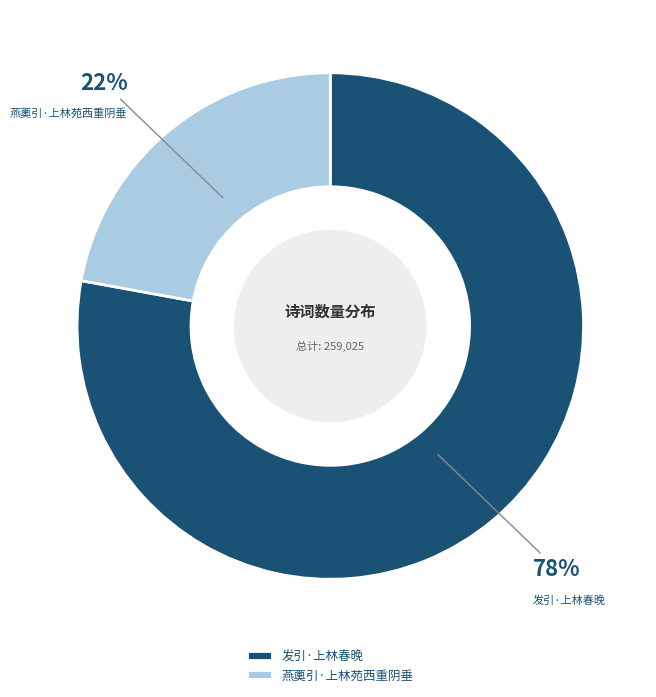

To the nearest percent, what portion does 发引·上林春晚 represent?

78%